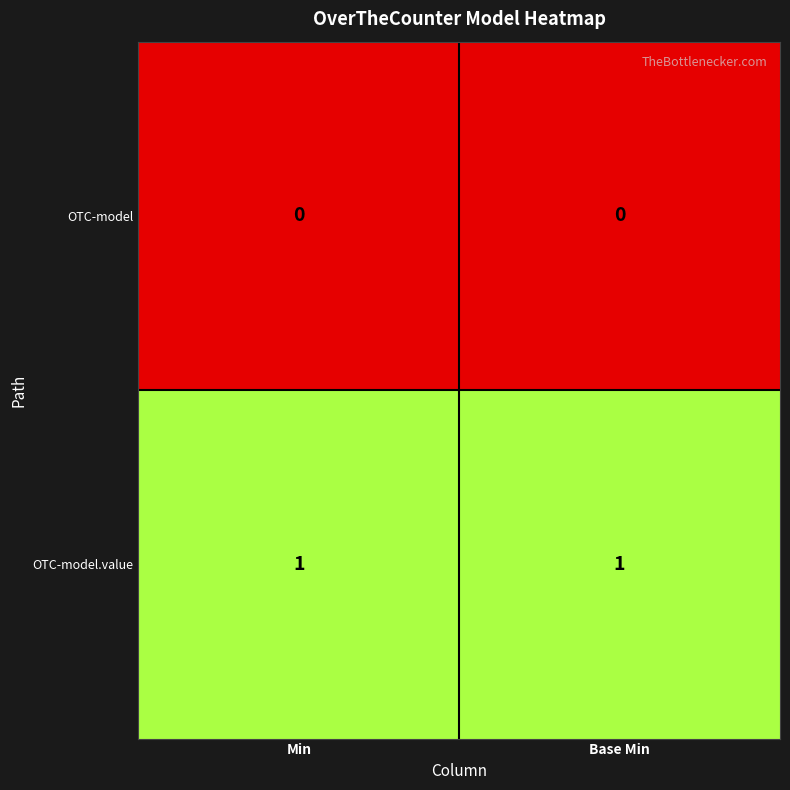

True or false: OTC-model.value has a value of 1 at Min.

True